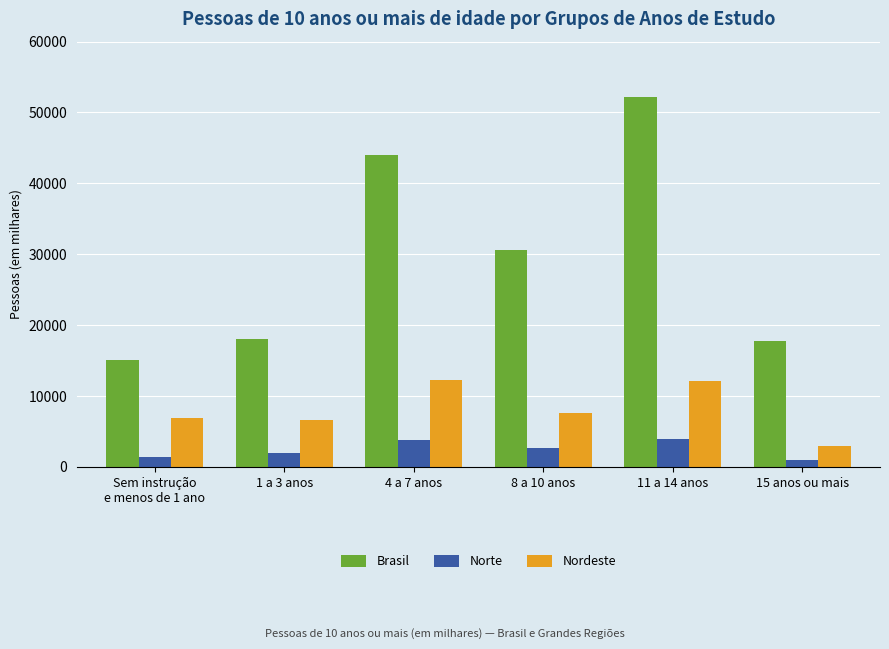

What is the maximum value shown in the chart?

52112.6